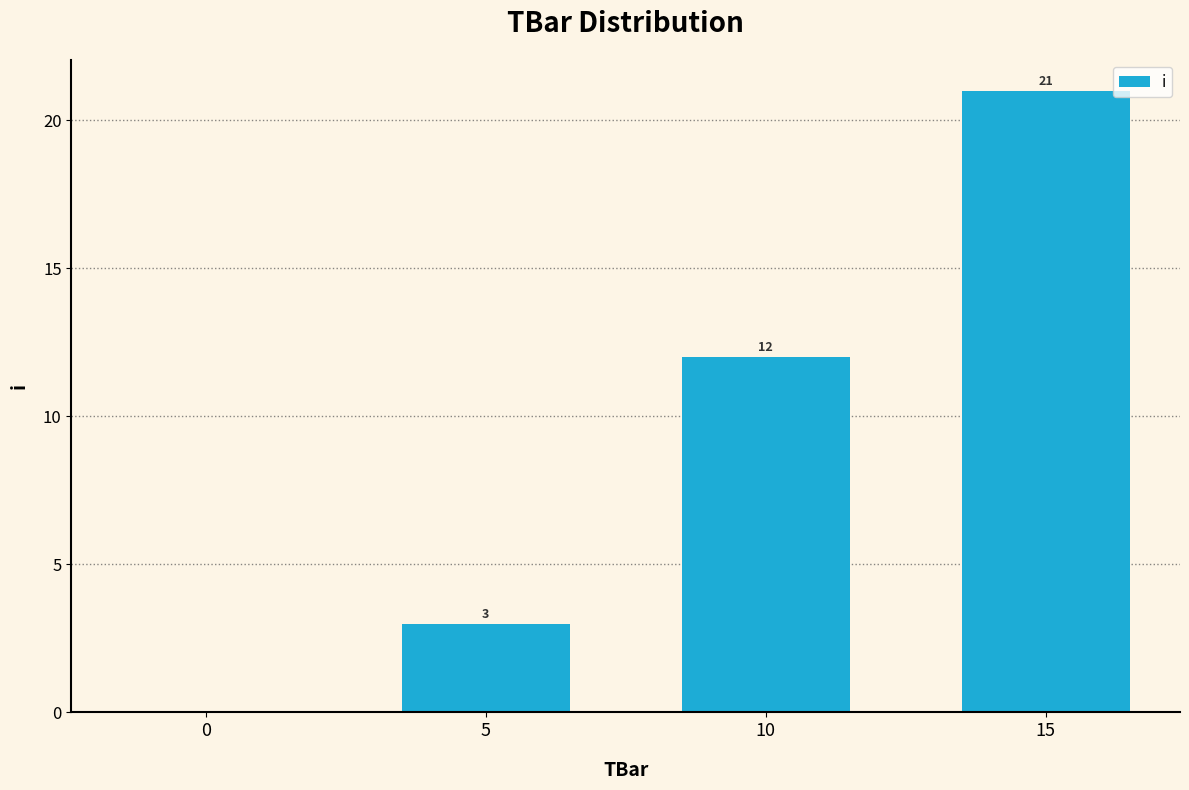

The chart shows a value of 12 at 10. True or false?

True